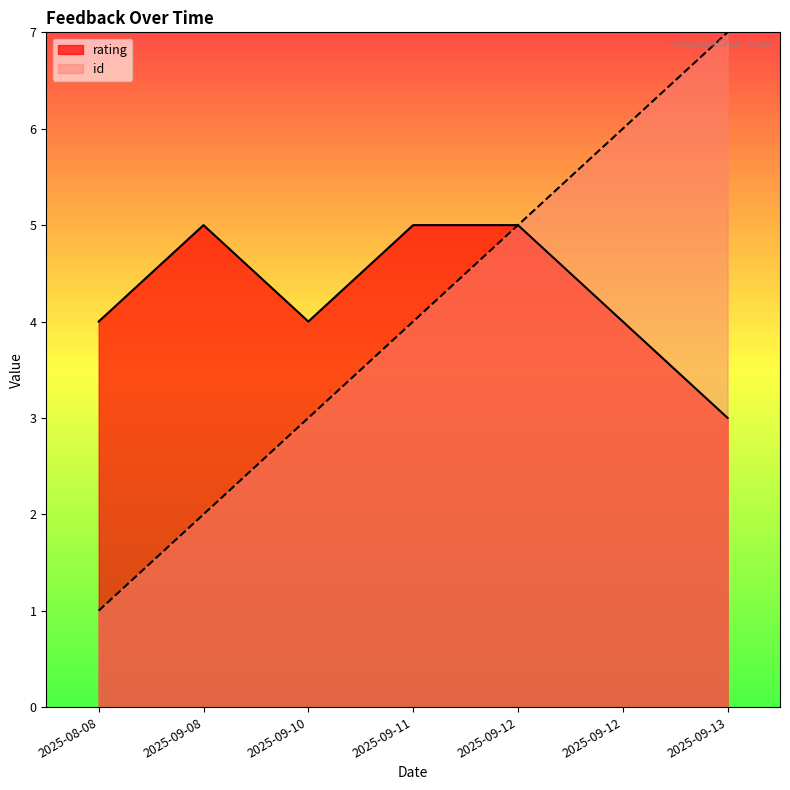

How many id values are between 2 and 6?

5